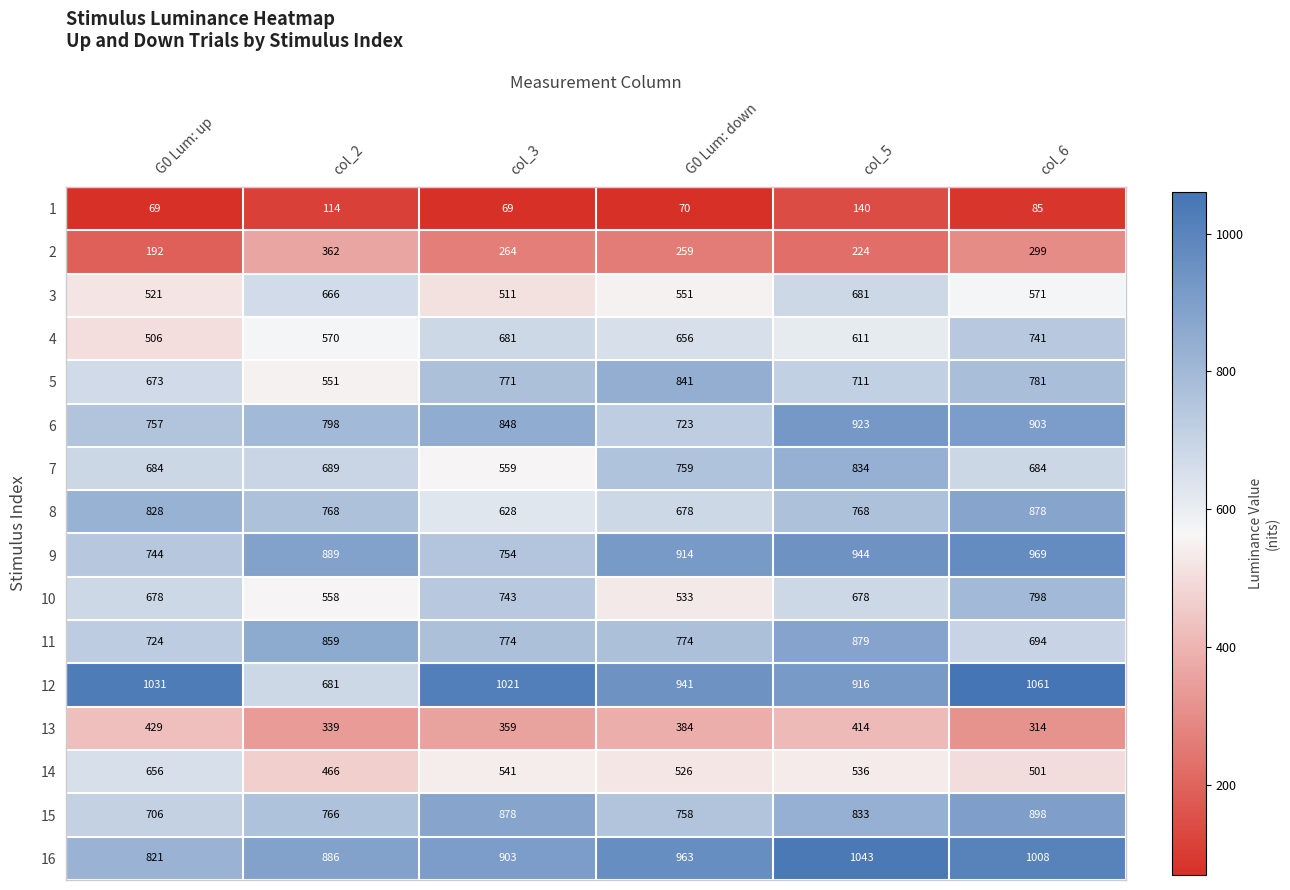

The 16 series shows 1841 at col_5. True or false?

False